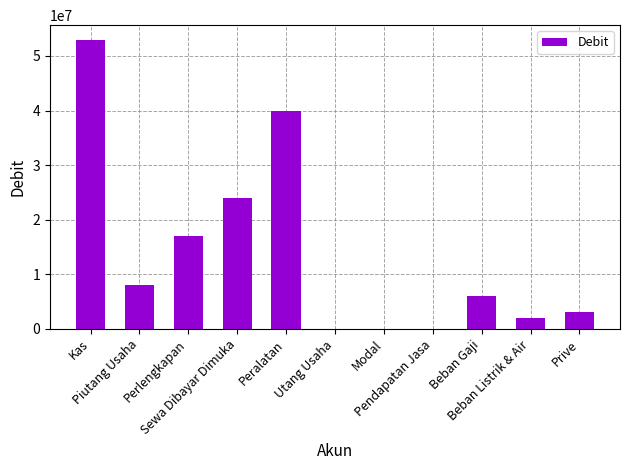

How many distinct data groups are displayed?

1